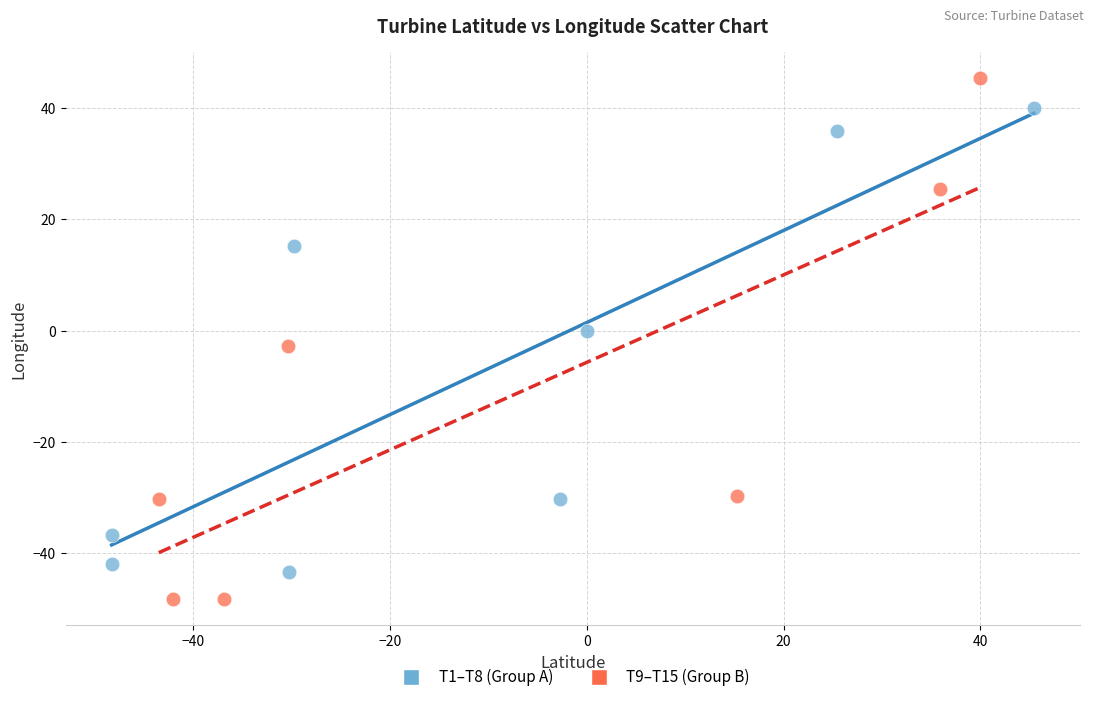

Which series contains the highest Y value?

T9–T15 (Group B)